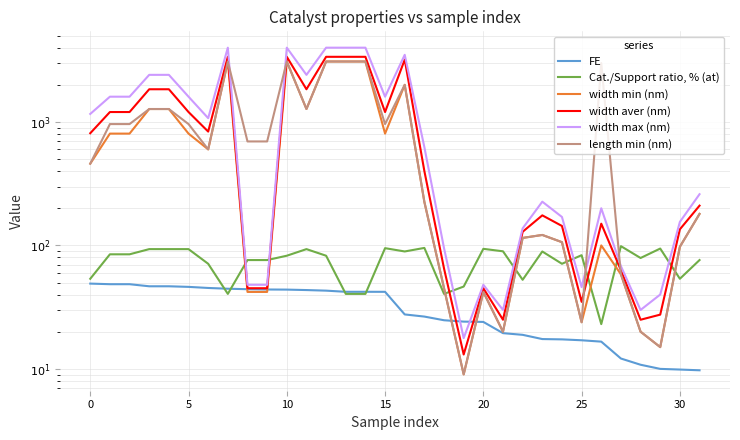

Which series has the largest total across all categories?

width max (nm)